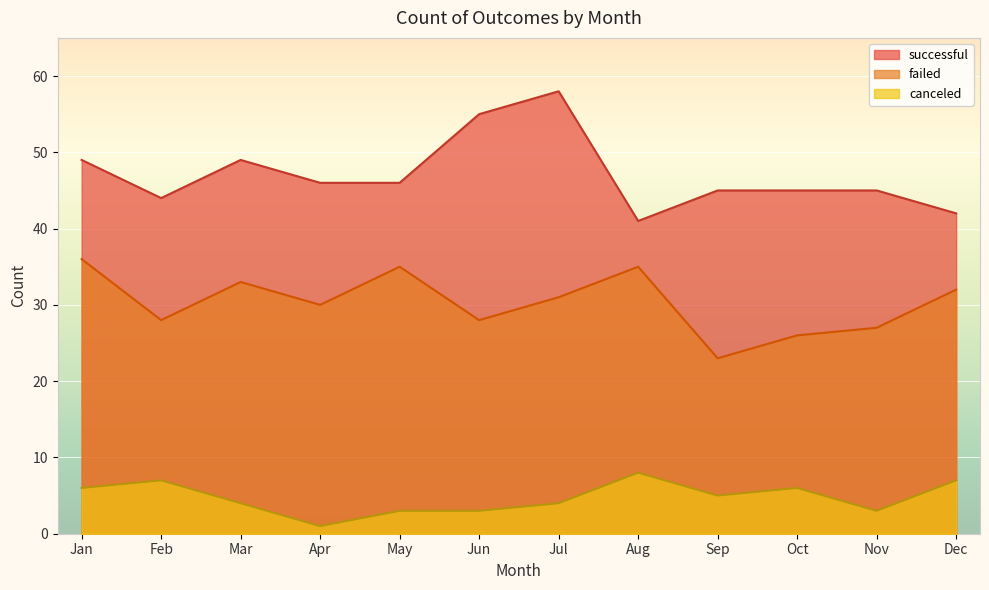

The failed series shows 62 at Aug. True or false?

False